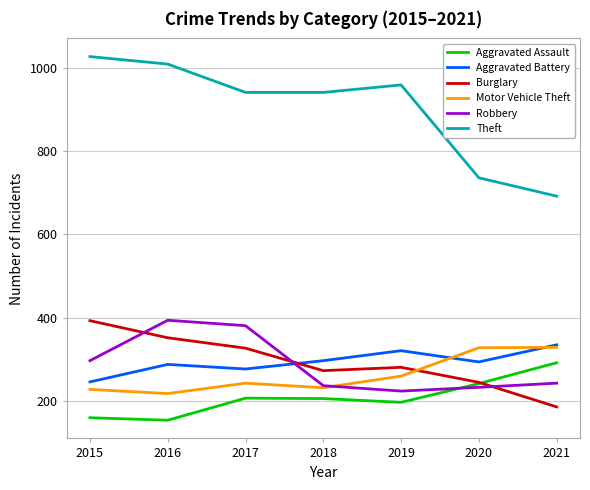

What is the difference between the second highest and second lowest values in the Theft series?

273